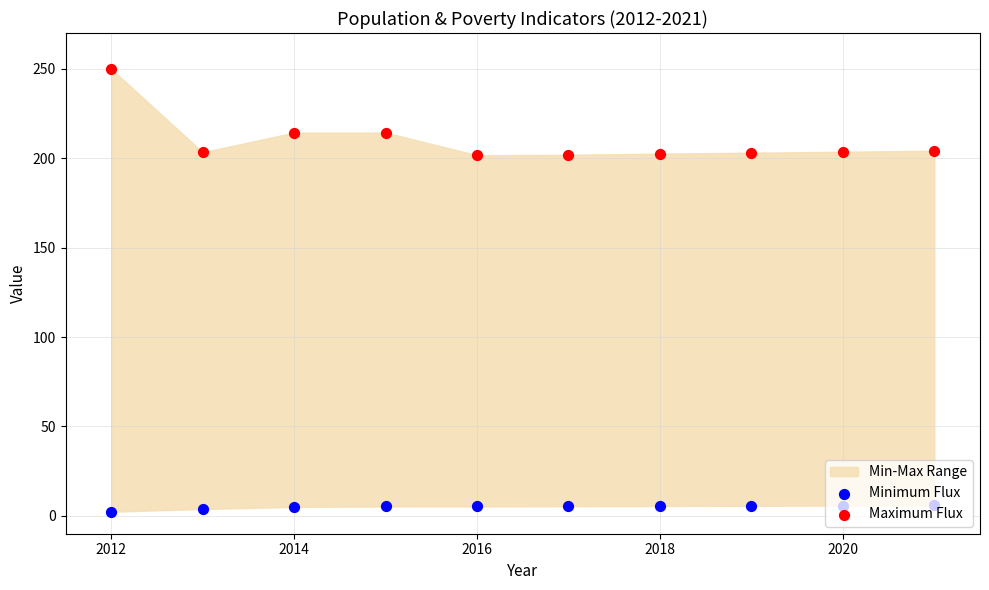

At how many categories does at least one series exceed 235?

1